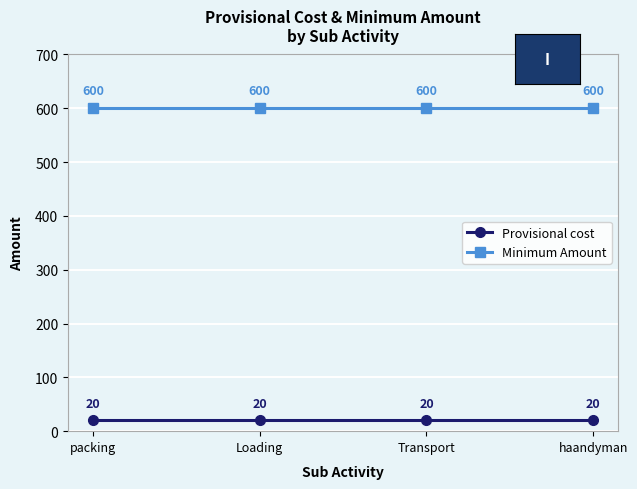

What is the spread (max minus min) of values at packing?

580